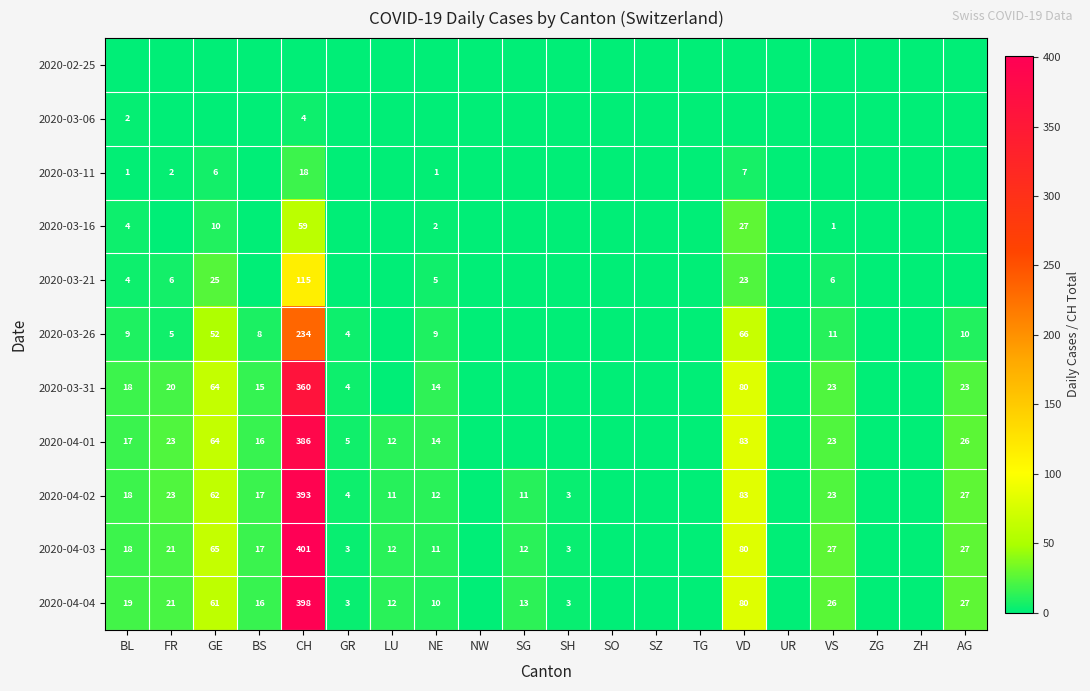

The 2020-03-26 series shows 3 at FR. True or false?

False